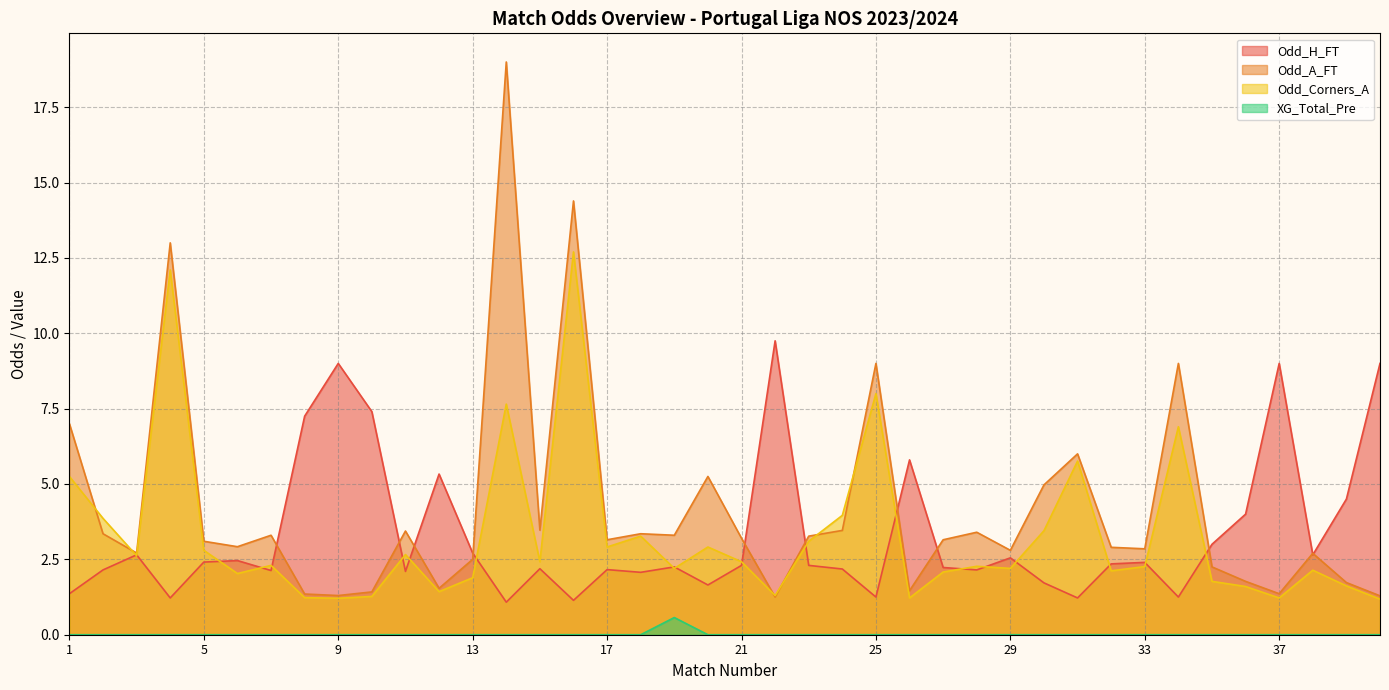

What is the spread (max minus min) of values at 24?

4.0